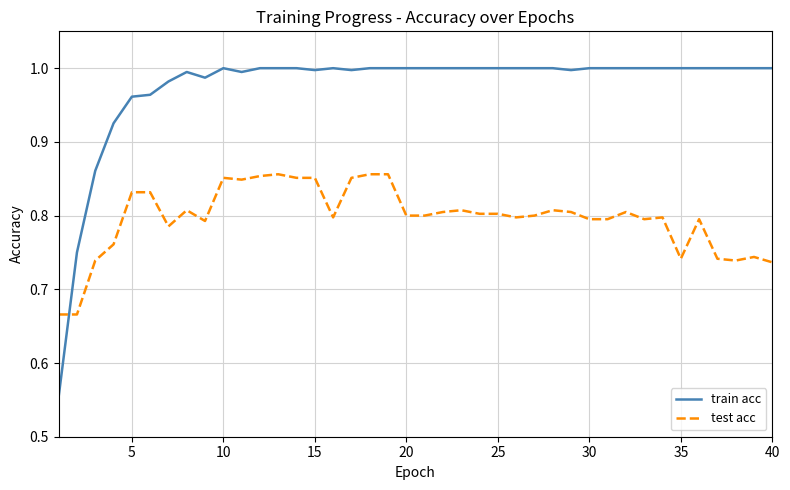

What is the difference between the maximum and minimum values in the train acc series?

0.4